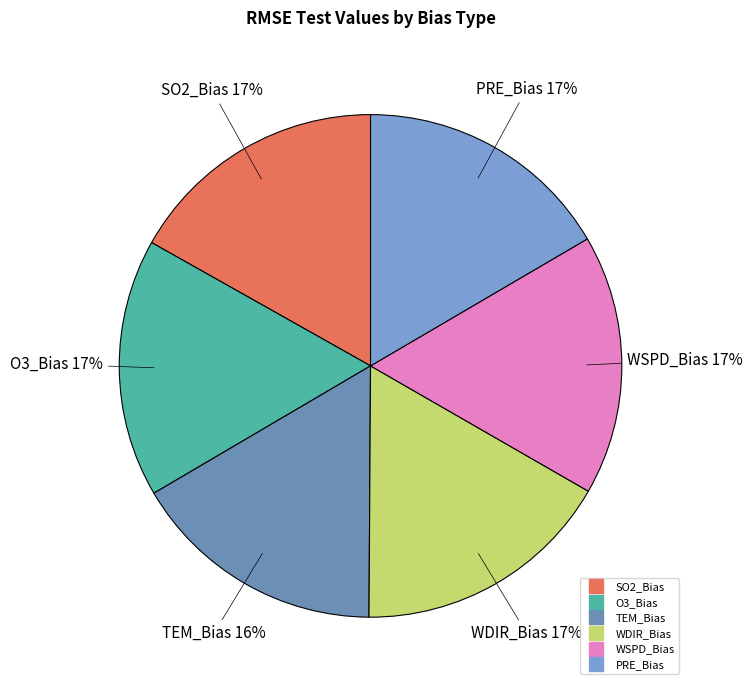

Does WSPD_Bias represent more than half of the total?

No